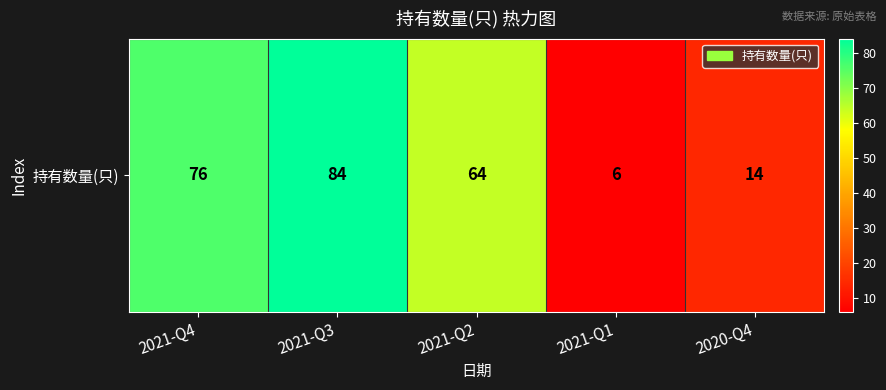

What is the average value?

49